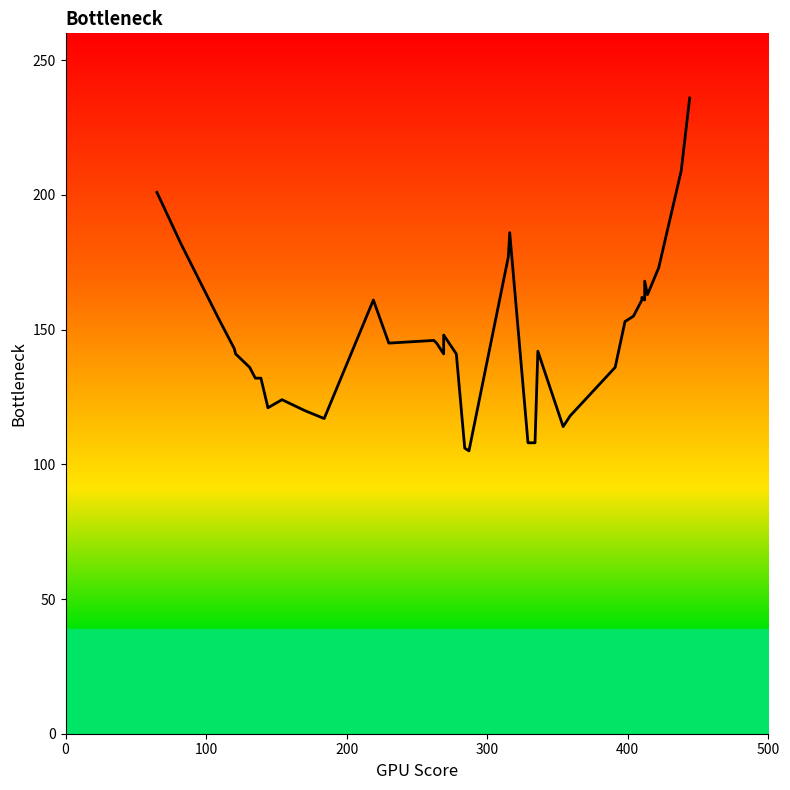

What is the value of the 35th point from the left?

161